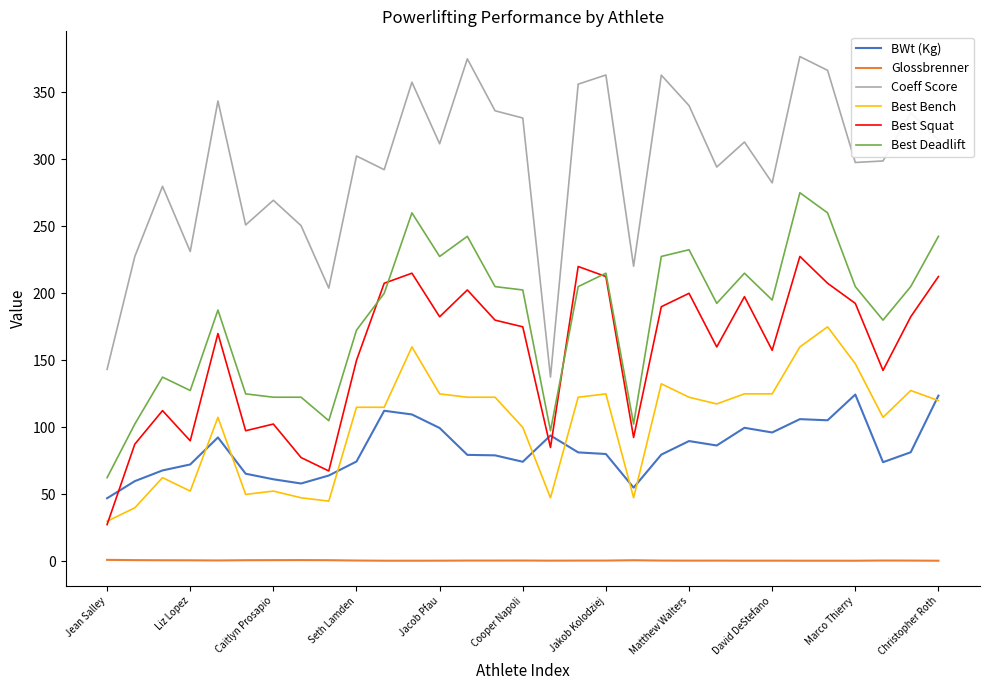

Rank the series by their maximum value, from highest to lowest.

Coeff Score, Best Deadlift, Best Squat, Best Bench, BWt (Kg), Glossbrenner